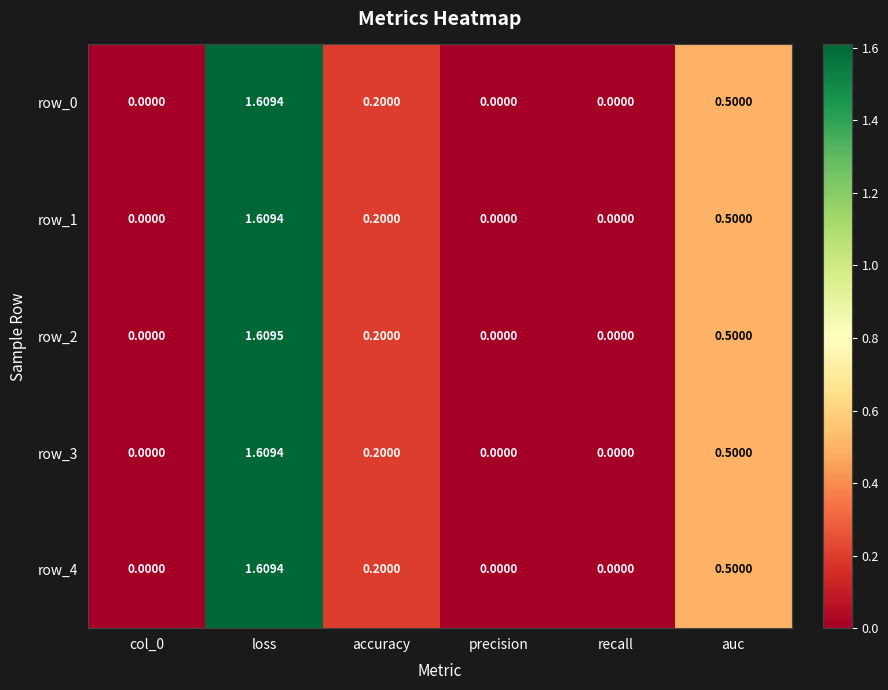

Which label corresponds to the largest value in the chart?

loss